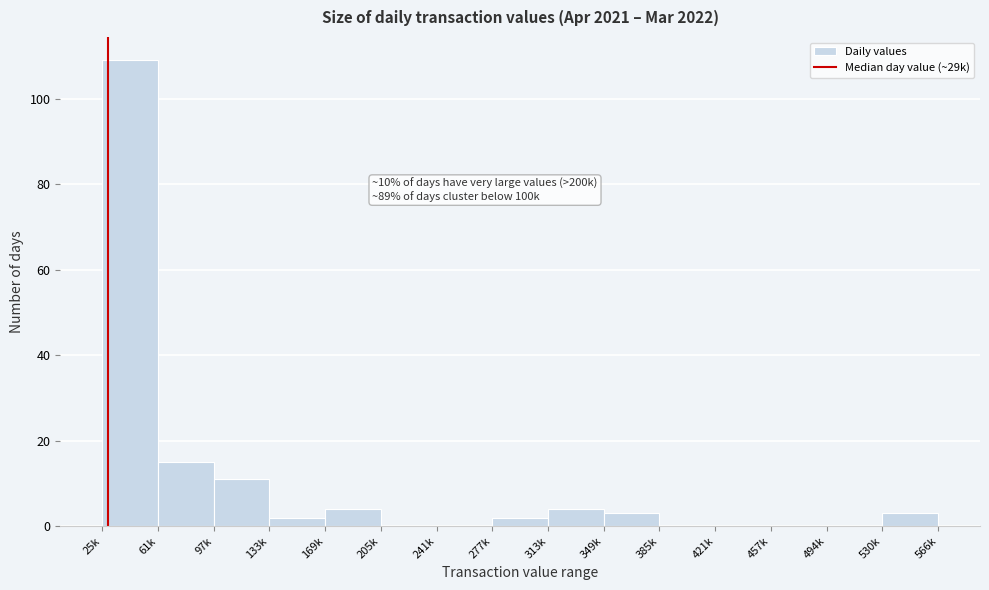

Reading right to left, what are all the values shown in this chart?

530k=3	494k=0	457k=0	421k=0	385k=0	349k=3	313k=4	277k=2	241k=0	205k=0	169k=4	133k=2	97k=11	61k=15	25k=109